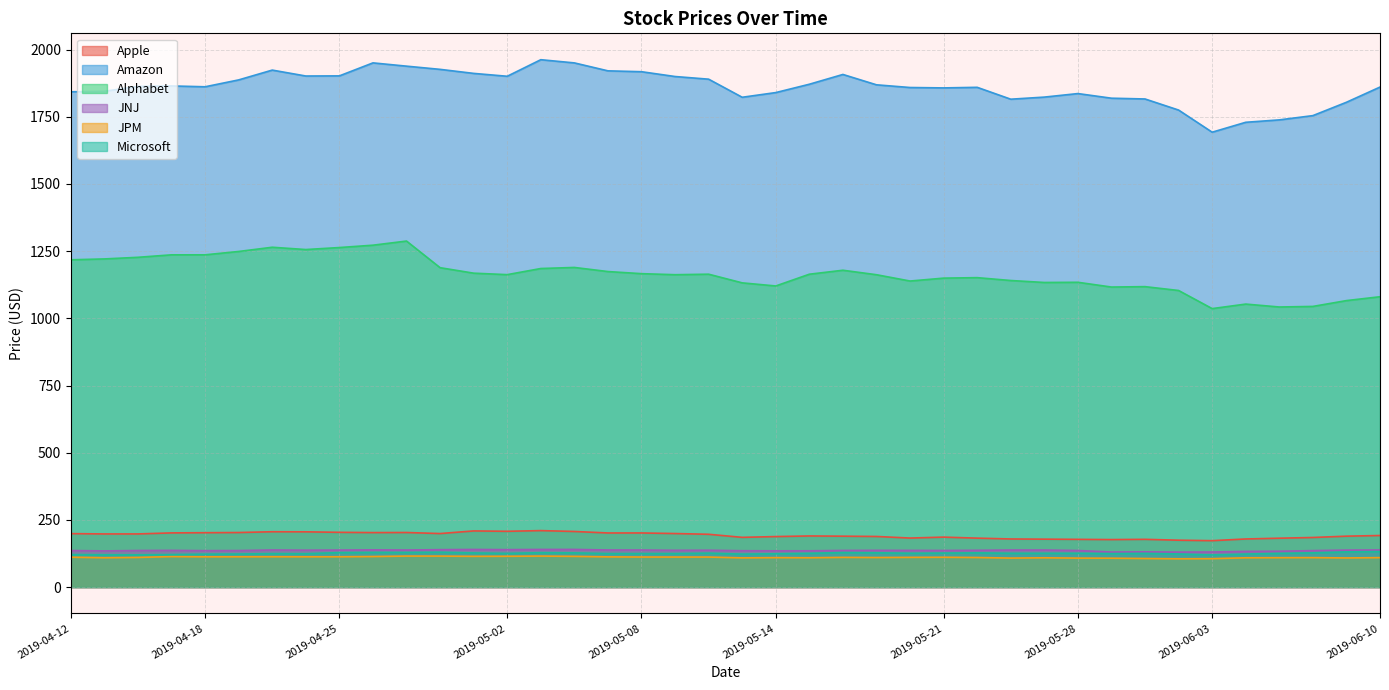

Is the value of Amazon at 2019-06-06 greater than the value of Alphabet at 2019-04-12?

Yes